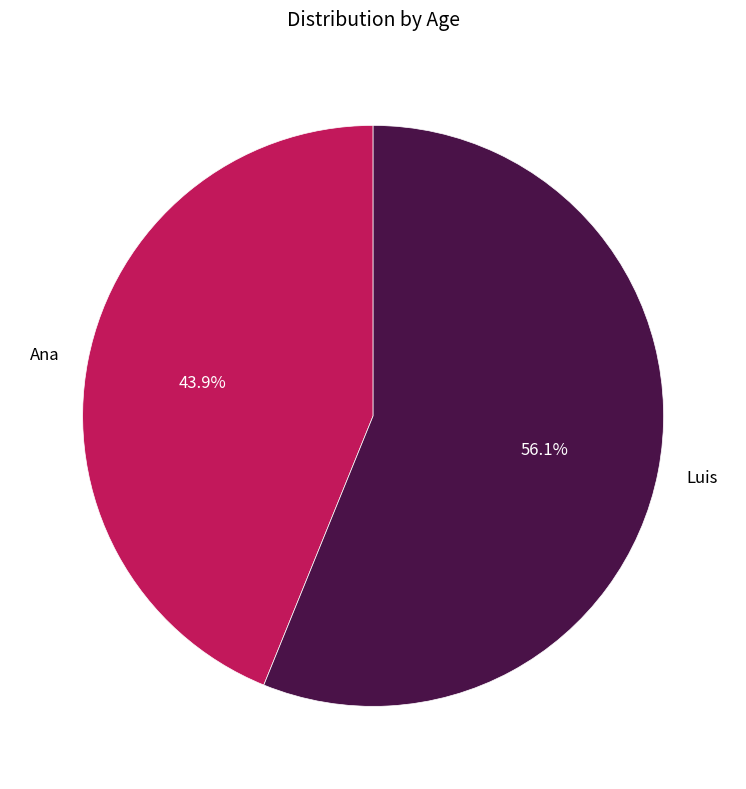

What is the ratio of the value at Luis to the value at Ana?

1.3